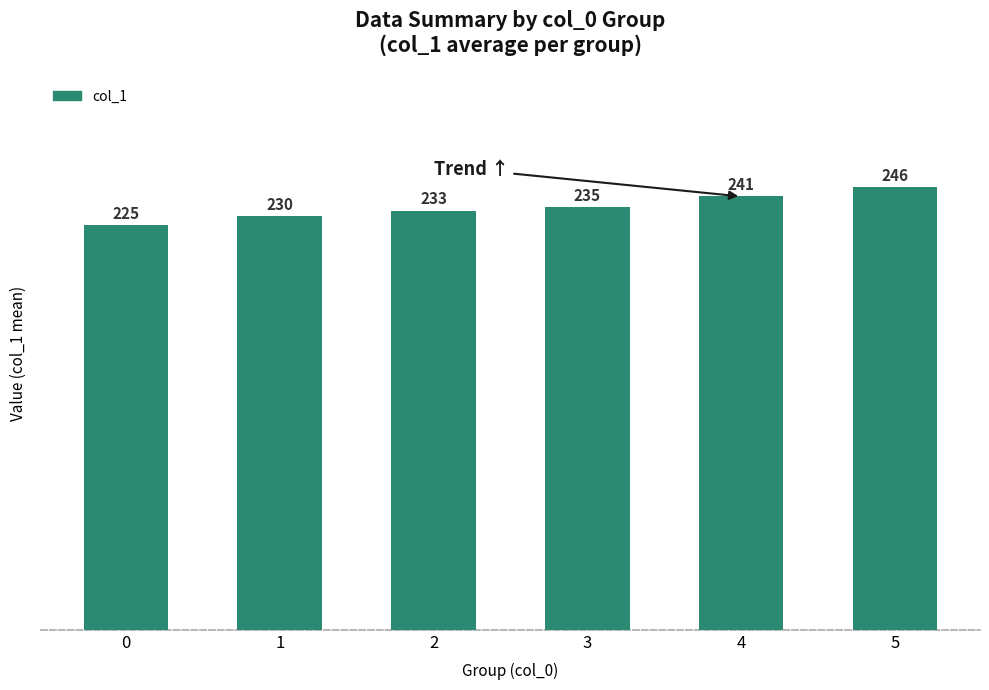

What is the minimum value shown in the chart?

225